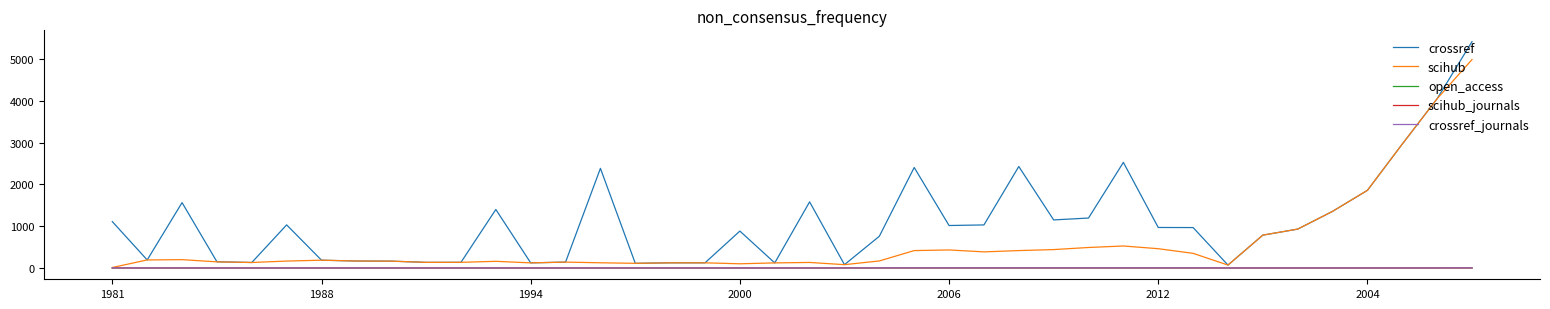

Reading left to right, what are all the values shown in this chart?

crossref: 1109	192	1564	148	131	1031	186	166	163	134	135	1400	122	140	2384	111	123	123	883	121	1582	79	759	2405	1016	1030	2428	1150	1195	2527	969	967	69	786	930	1355	1858	2966	4052	5417
scihub: 11	192	199	146	131	165	186	166	163	134	135	159	122	140	124	111	123	123	100	121	132	79	168	416	431	385	416	440	490	526	461	350	69	786	930	1355	1858	2966	4051	4989
open_access: 0	0	0	0	0	0	0	0	0	0	0	0	0	0	0	0	0	0	0	0	0	0	0	0	0	0	0	0	0	0	0	0	1	1	1	1	1	1	1	1
scihub_journals: 1	1	1	1	1	1	1	1	1	1	1	1	1	1	1	1	1	1	1	1	1	1	2	2	2	2	2	2	2	2	2	2	1	1	1	1	1	1	1	2
crossref_journals: 1	1	1	1	1	1	1	1	1	1	1	1	1	1	1	1	1	1	1	1	1	1	2	2	2	2	2	2	2	2	2	2	1	1	1	1	1	1	1	2